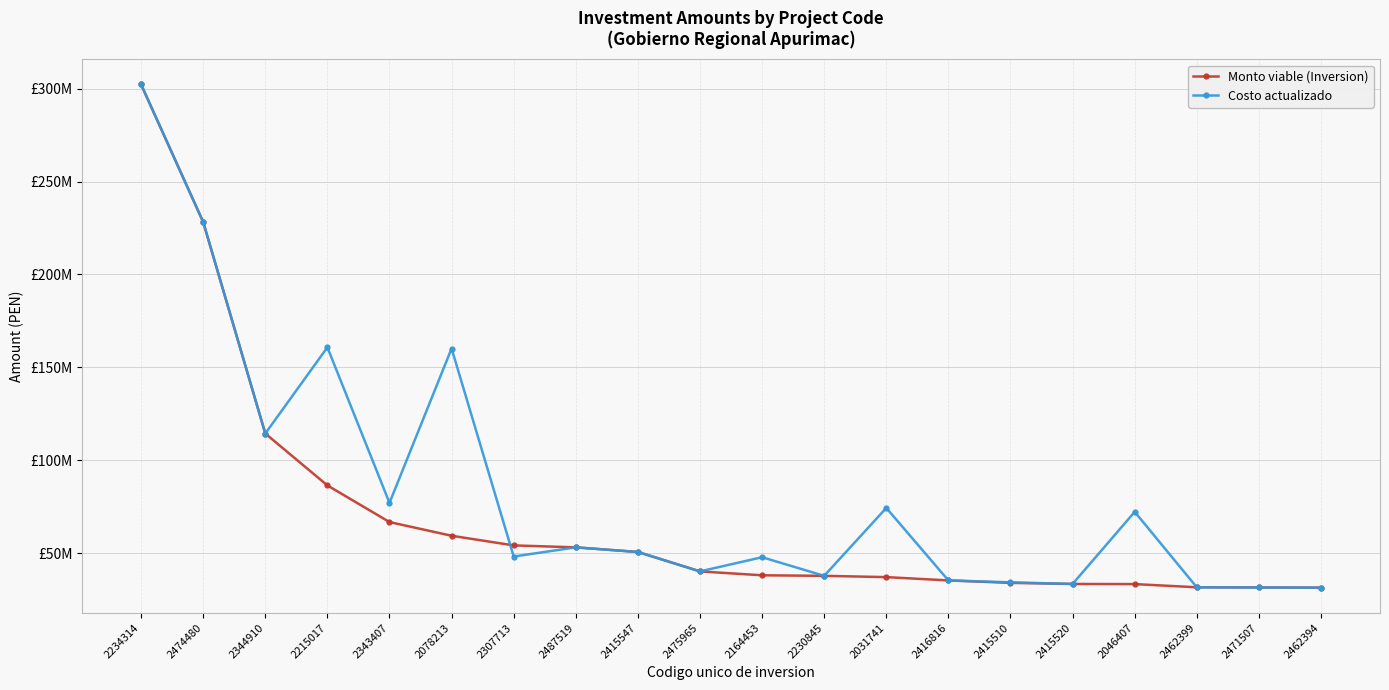

Is the value of Costo actualizado at 2462394 greater than the value of Monto viable (Inversion) at 2475965?

No